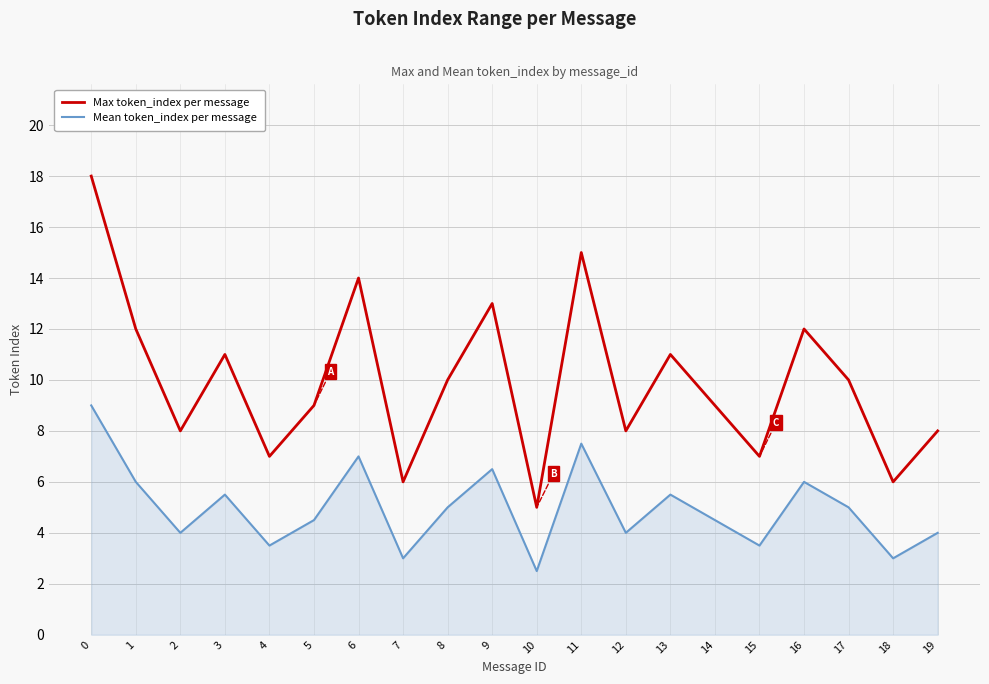

How many values in the Max token_index per message series are below 10?

10